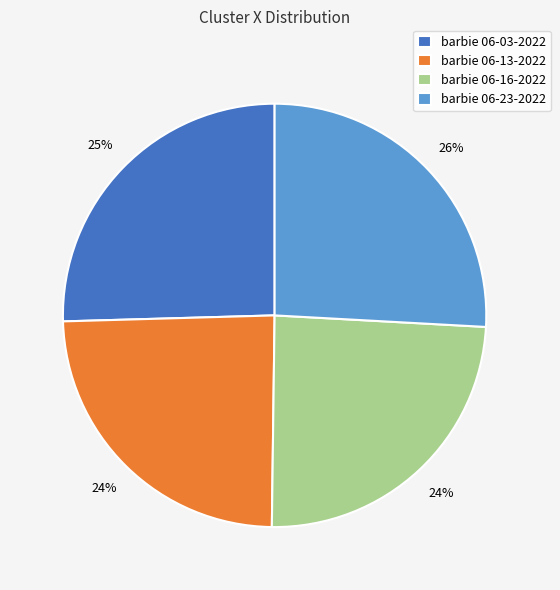

What percentage is the barbie 06-23-2022 slice, to the nearest percent?

26%